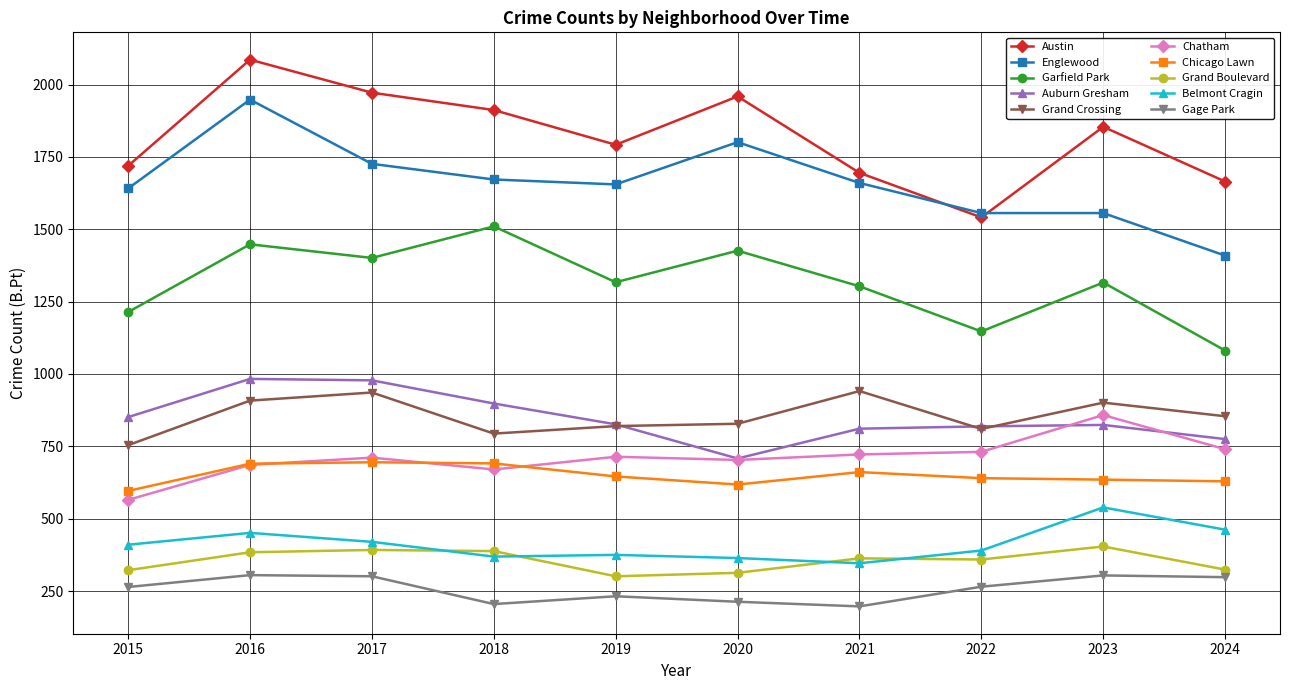

How many data points does each series have?

10